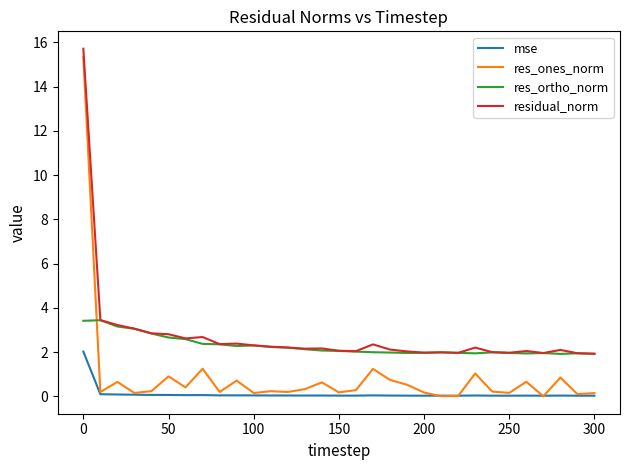

Which series has the widest spread of values?

res_ones_norm